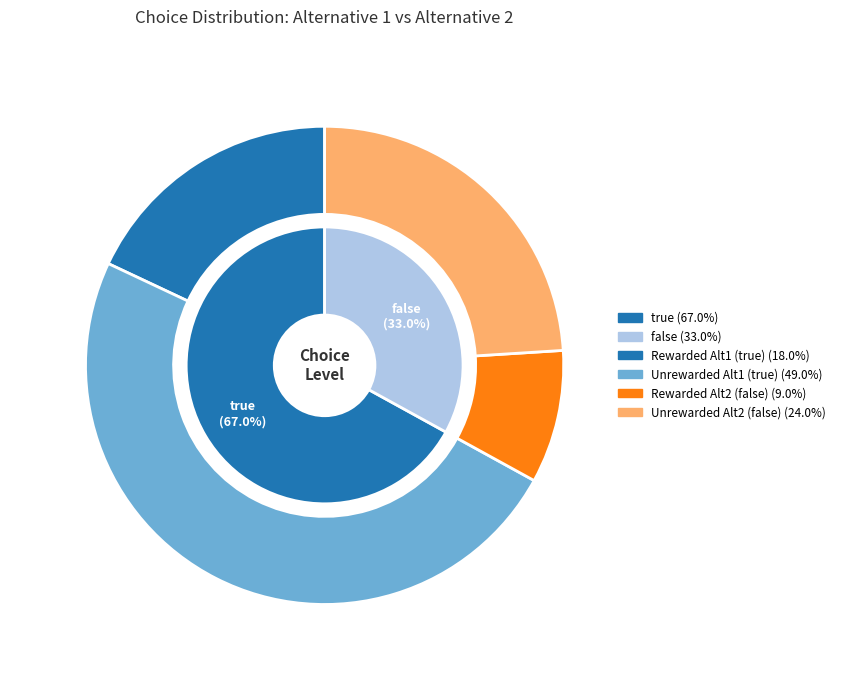

What percentage do false and true together represent?

100.0%